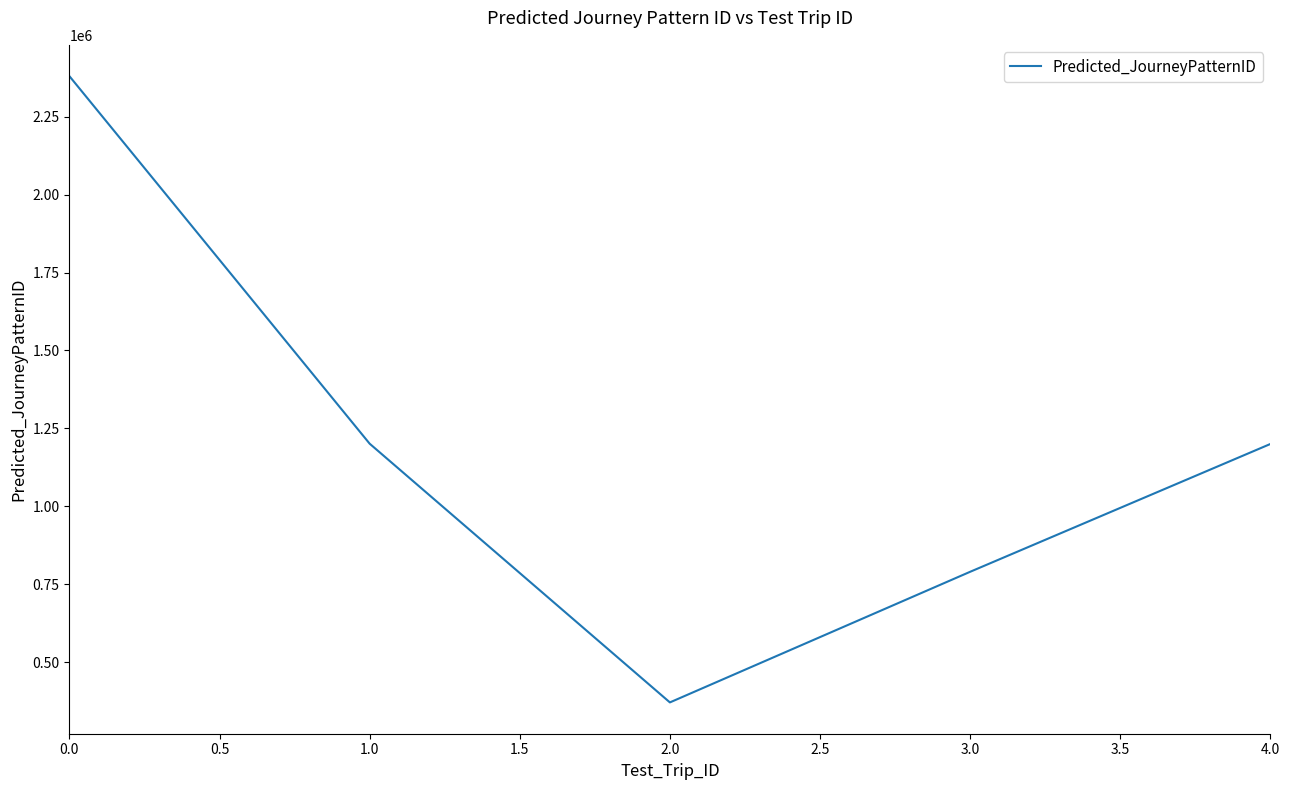

What is the sum of all values?

5942005